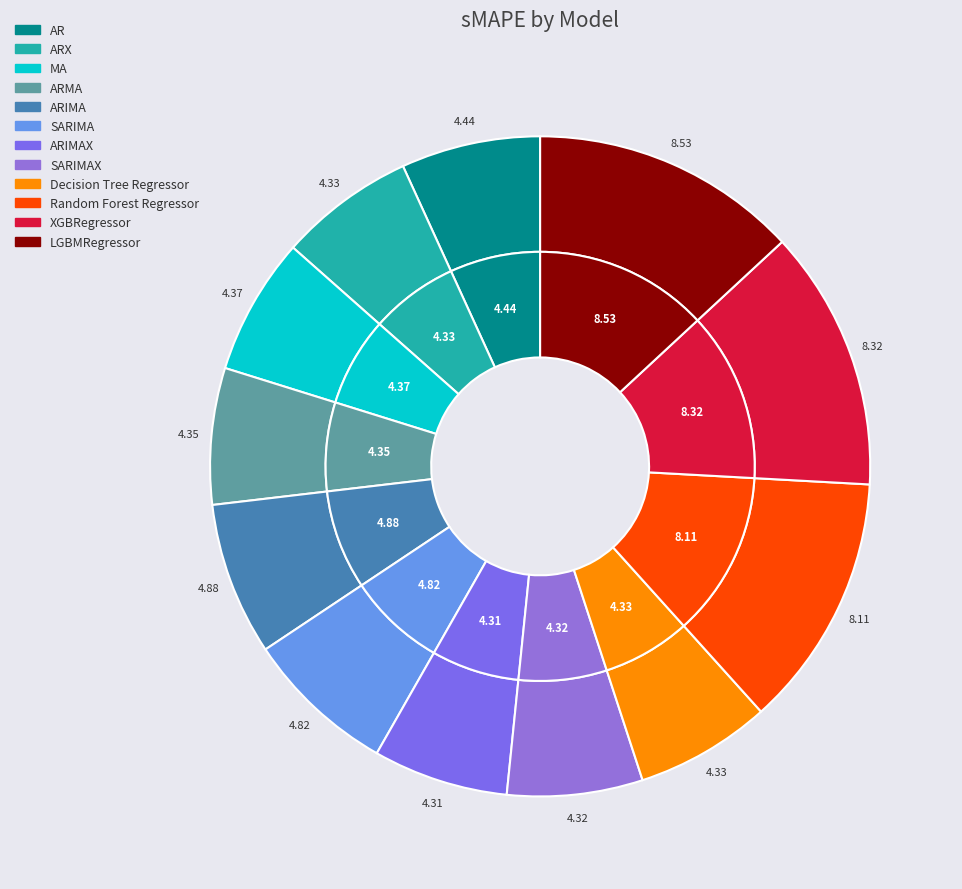

What percentage do ARMA and XGBRegressor together represent?

19.5%